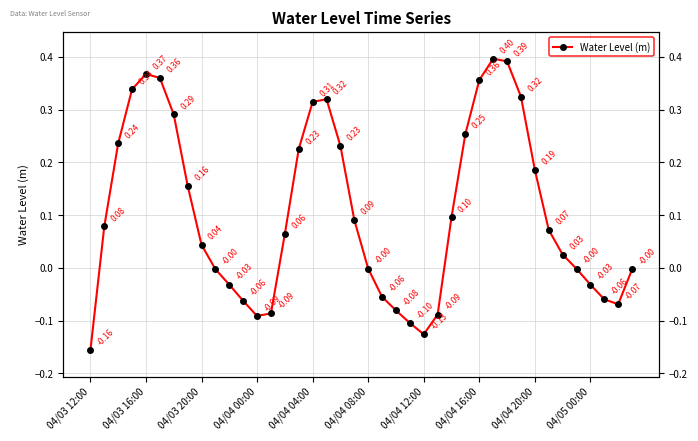

How many data points are less than 0?

17